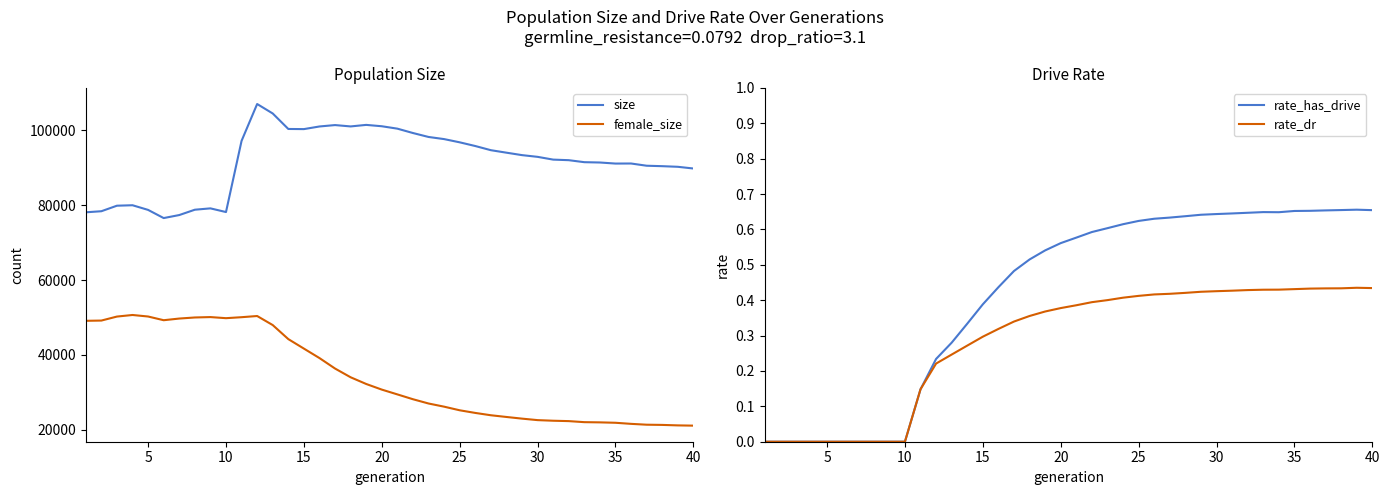

What is the maximum value for size?

107018